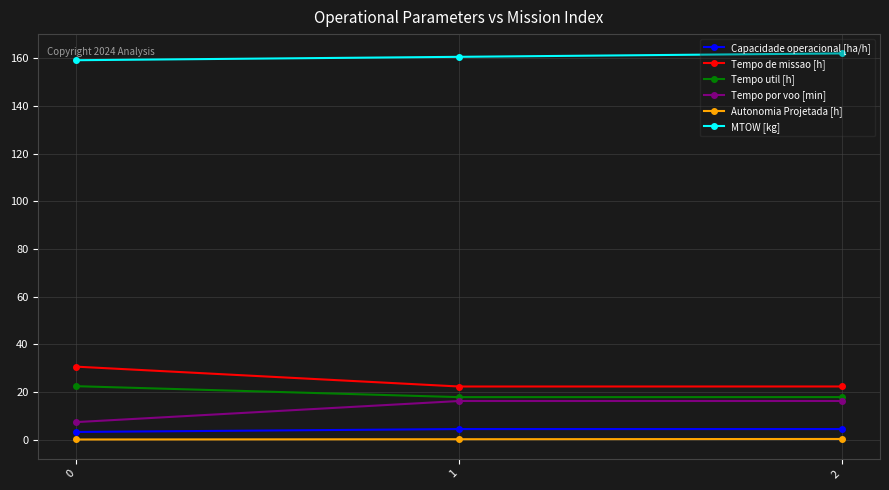

True or false: MTOW [kg] has a value of 255.7 at 0.

False